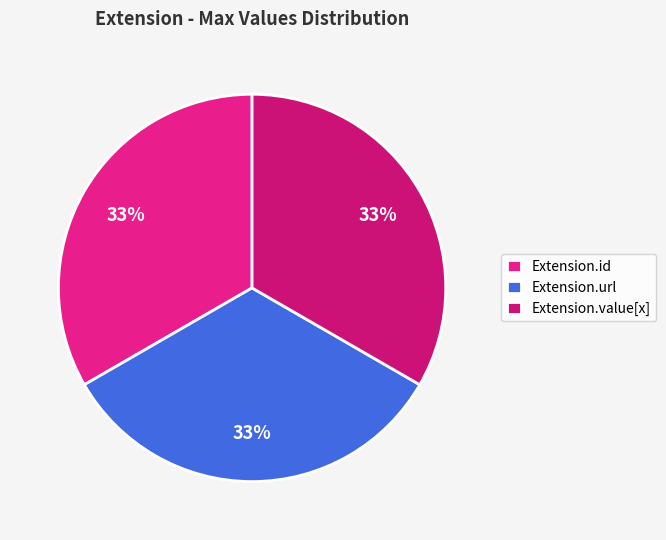

The Extension.value[x] slice represents 1% of the pie. True or false?

False